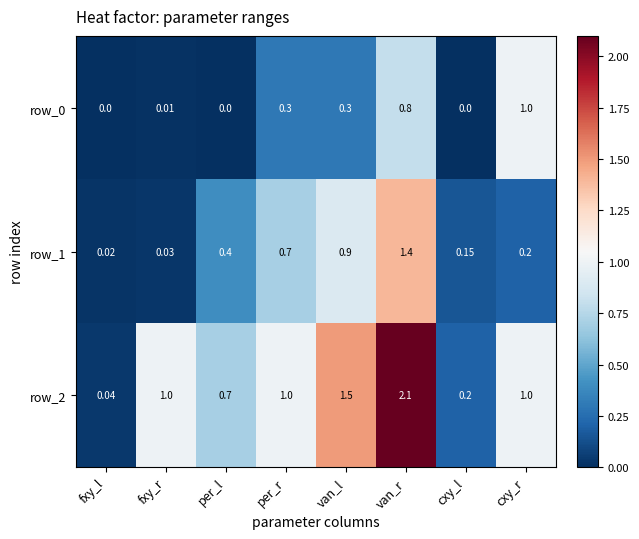

What is the difference between the highest and lowest values at fxy_r?

1.0